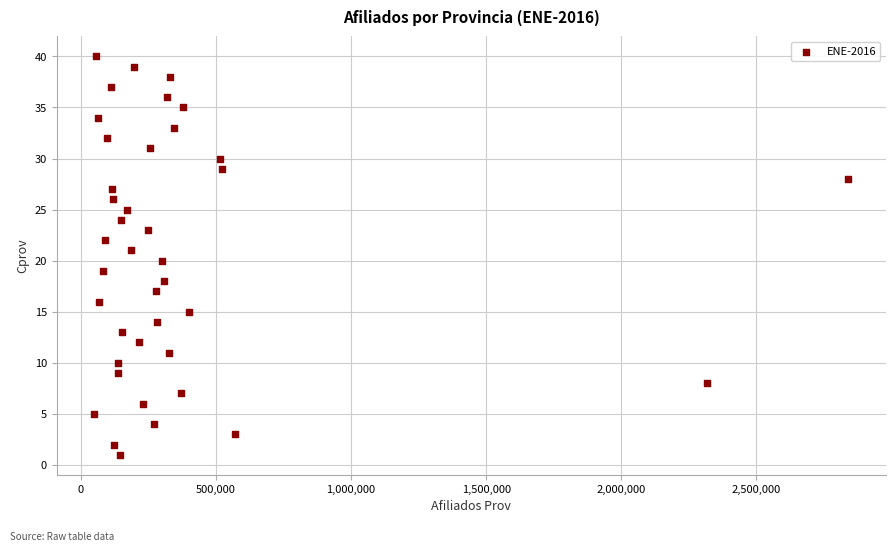

What is the range of Y values (max minus min)?

39